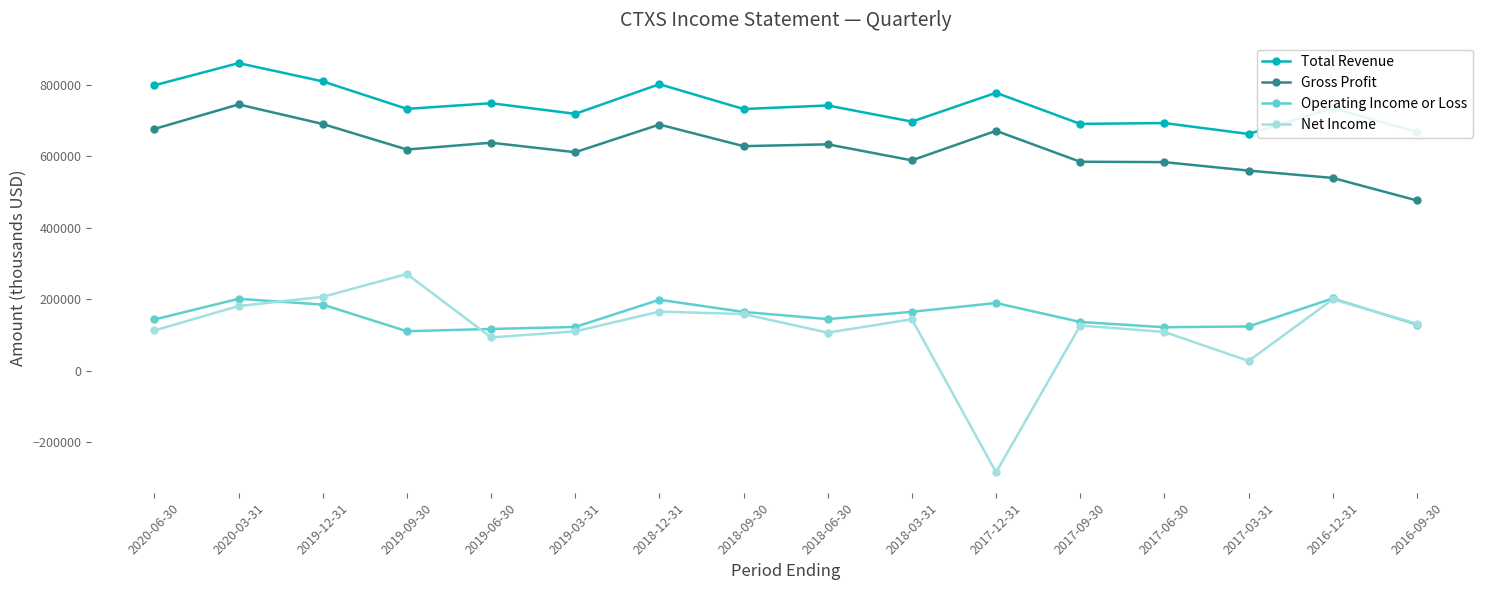

What is the total value across all series at 2020-03-31?

1988900